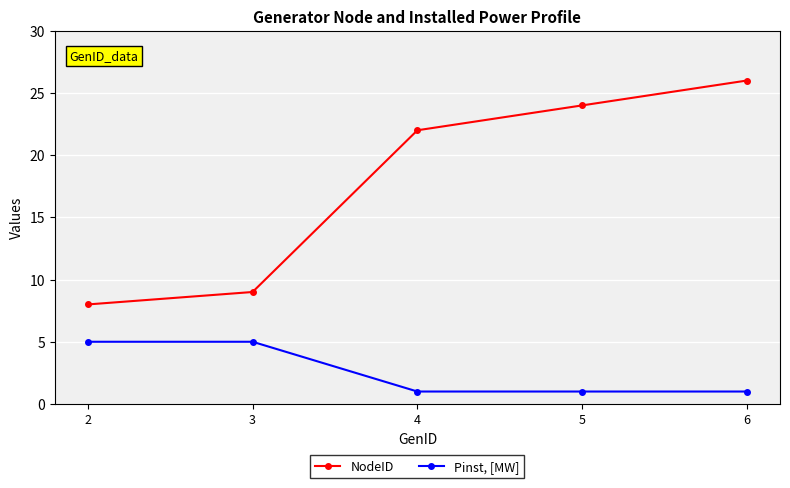

Is the value of Pinst, [MW] at 3 greater than the value of NodeID at 2?

No